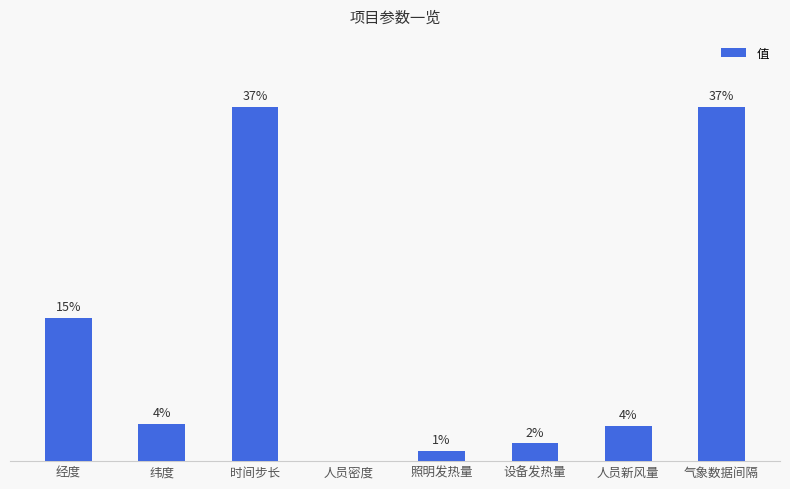

Are the bars horizontal?

No